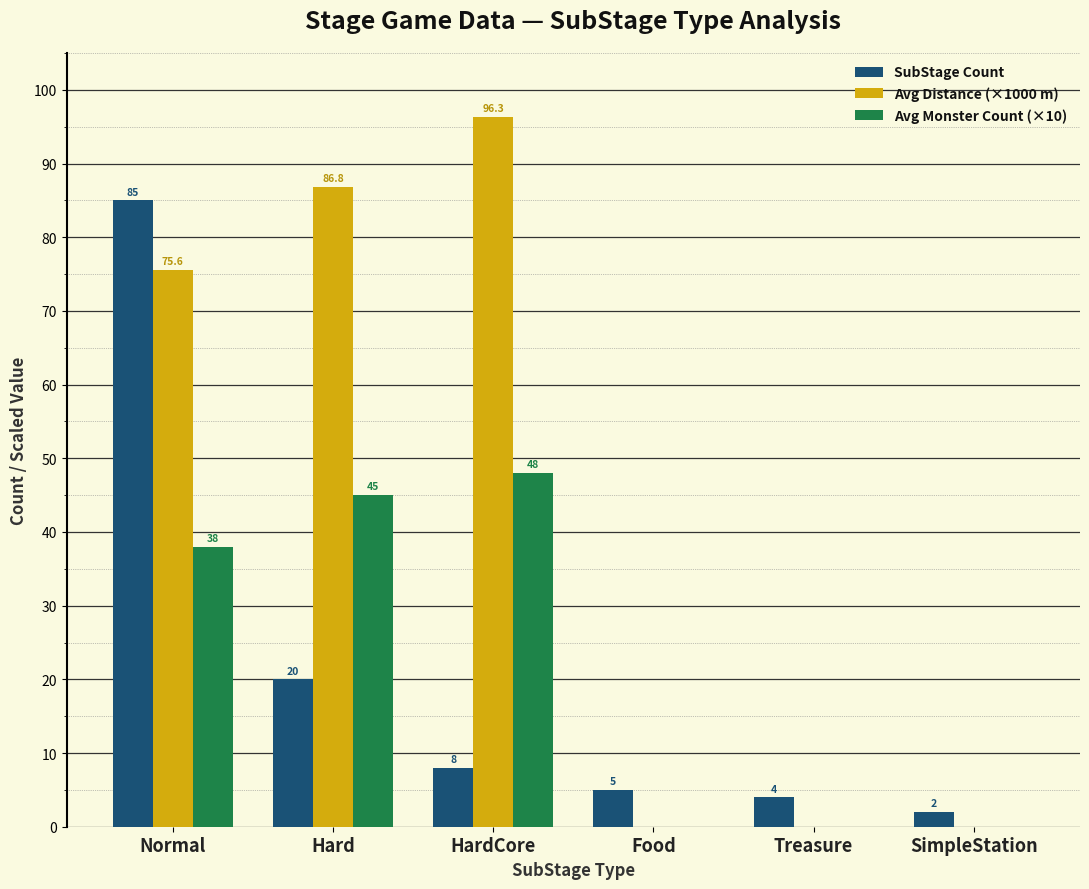

Where does the SubStage Count series first go above 8?

Normal